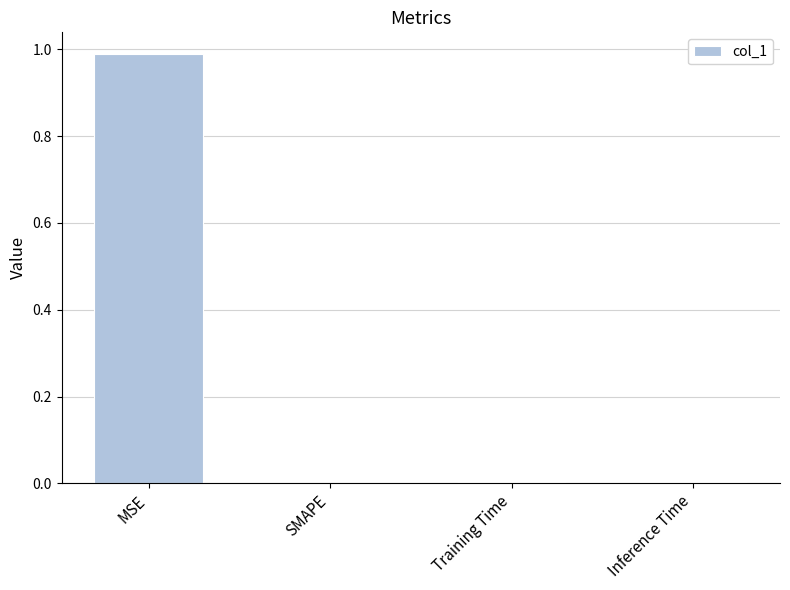

Between Training Time and MSE, which is larger?

MSE